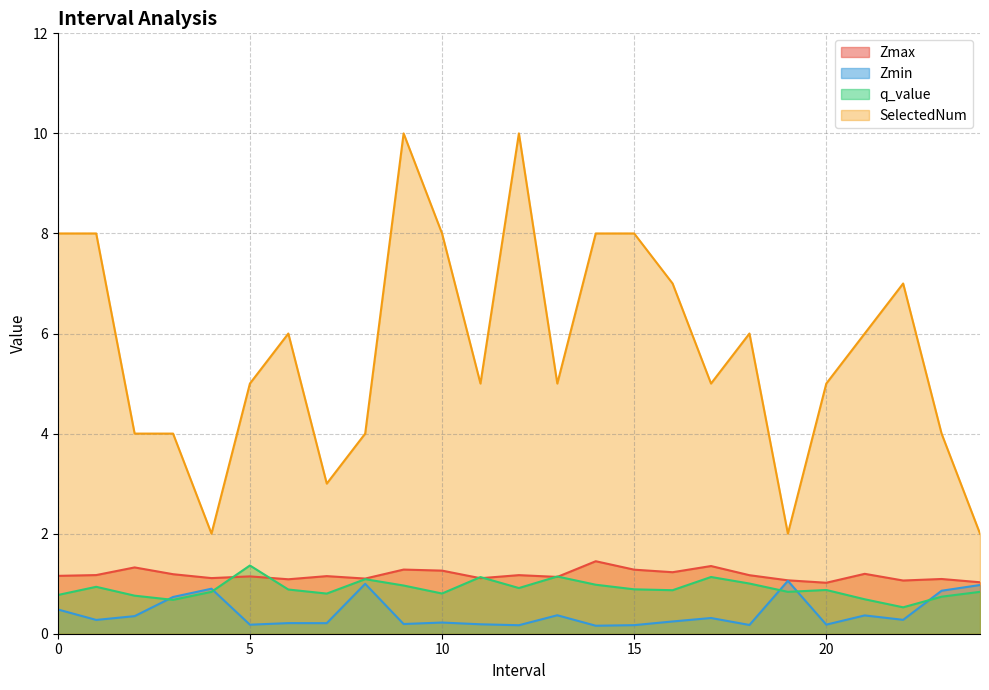

In SelectedNum, how many points are lower than both neighbors (excluding endpoints)?

6